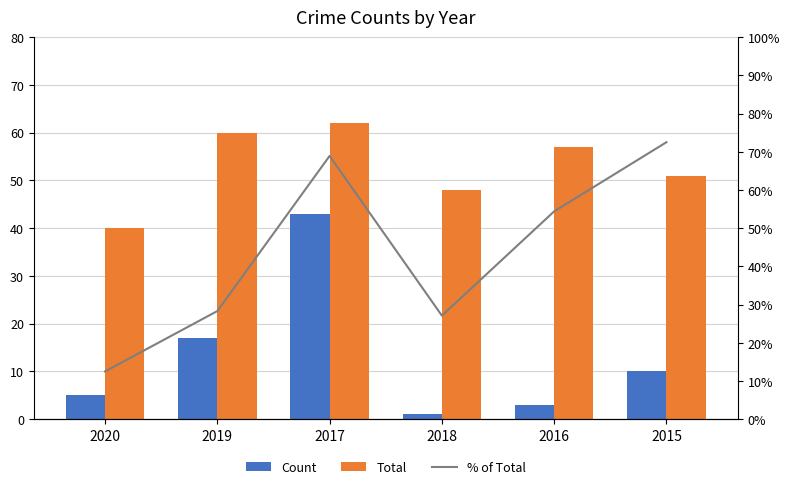

How many categories are shown in the chart?

6